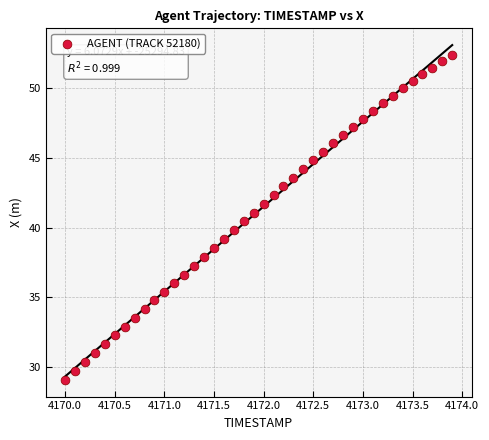

What is the range of Y values (max minus min)?

23.2